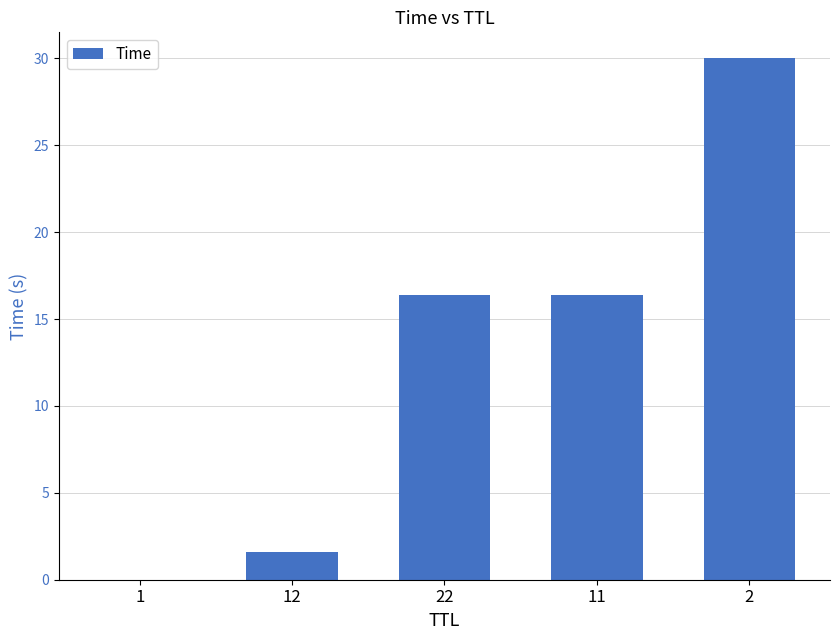

What is the sum of all values?

64.4